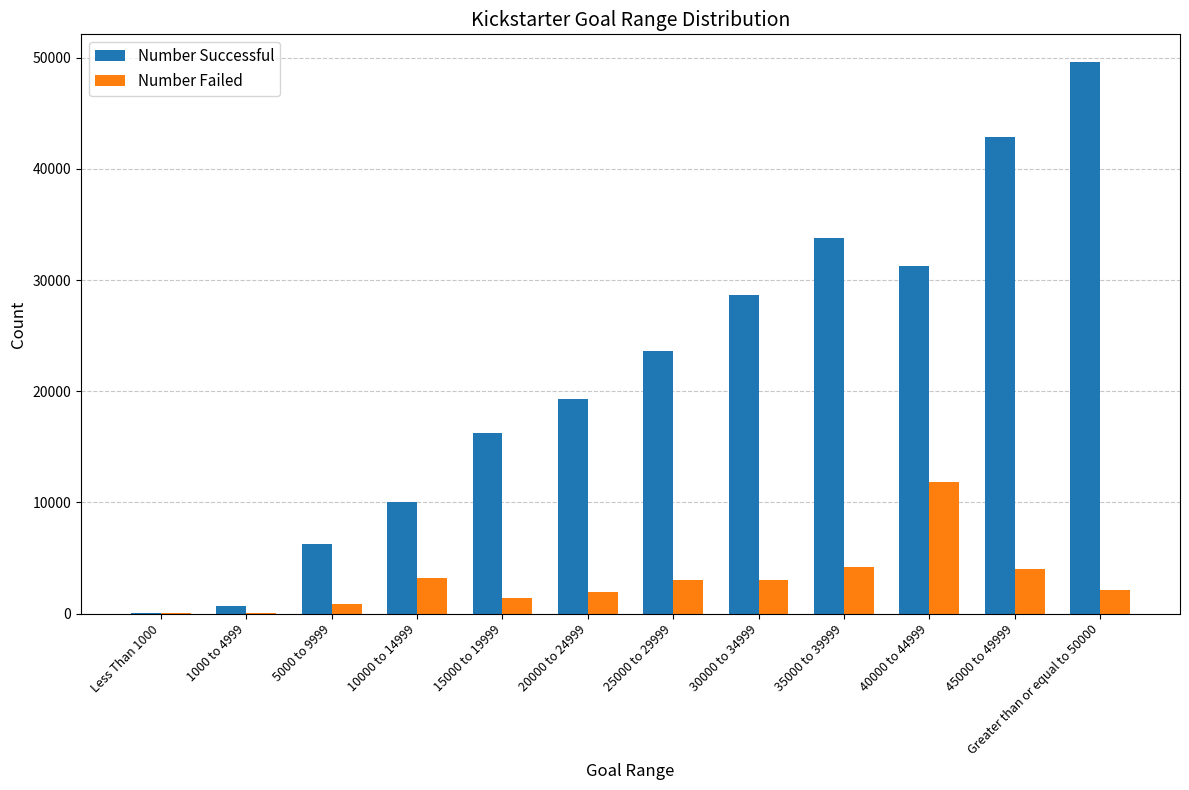

What is the total value across all series at 25000 to 29999?

26587